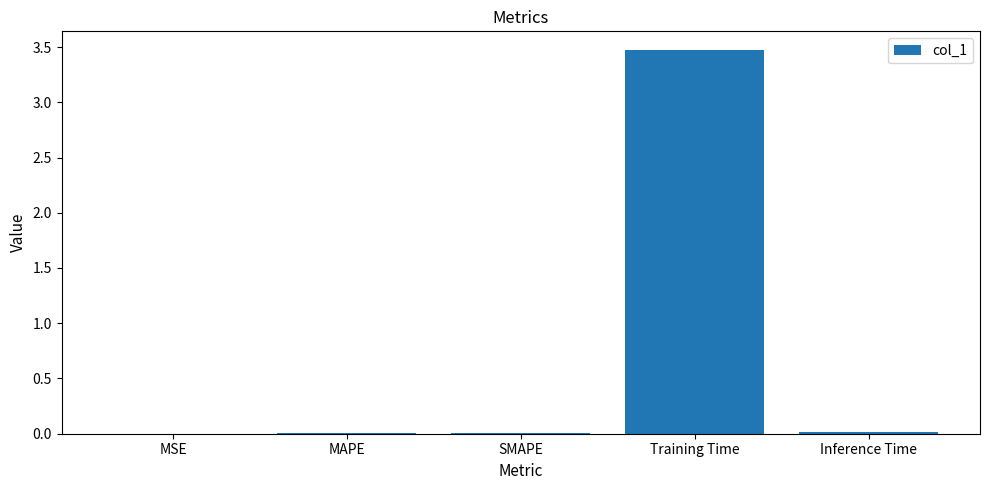

Count the number of categories in the chart.

5